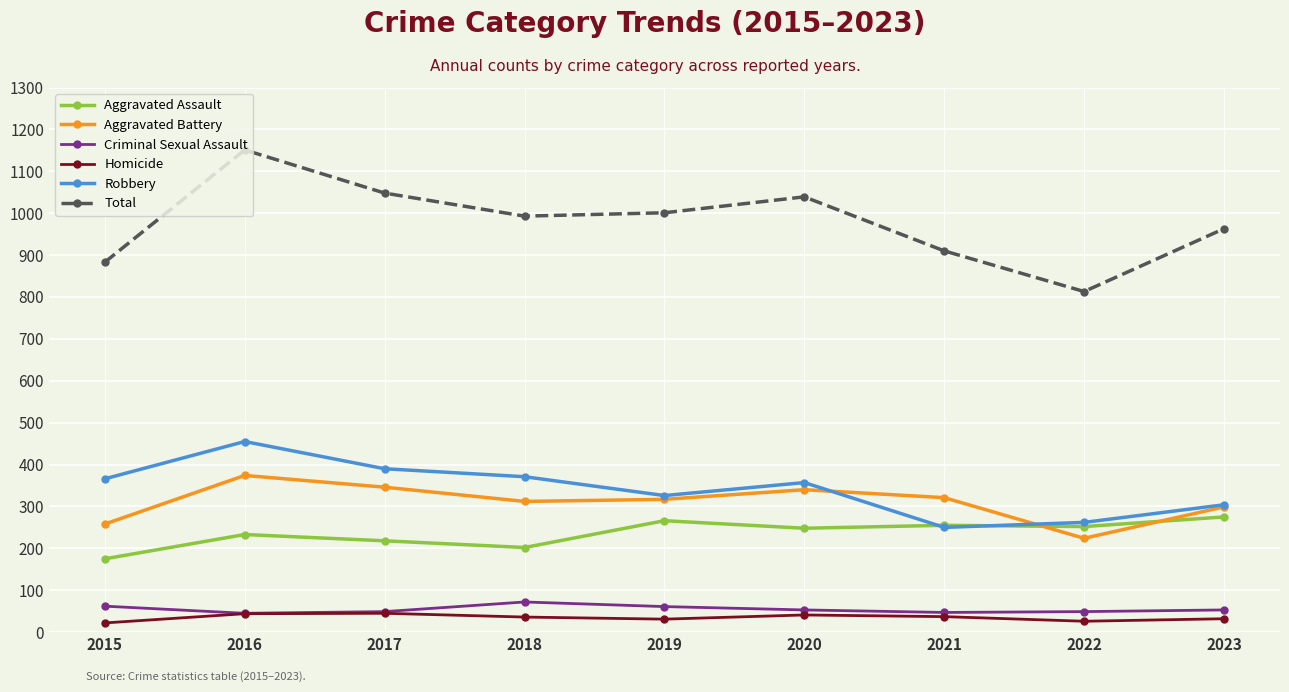

The Total series shows 561 at 2023. True or false?

False